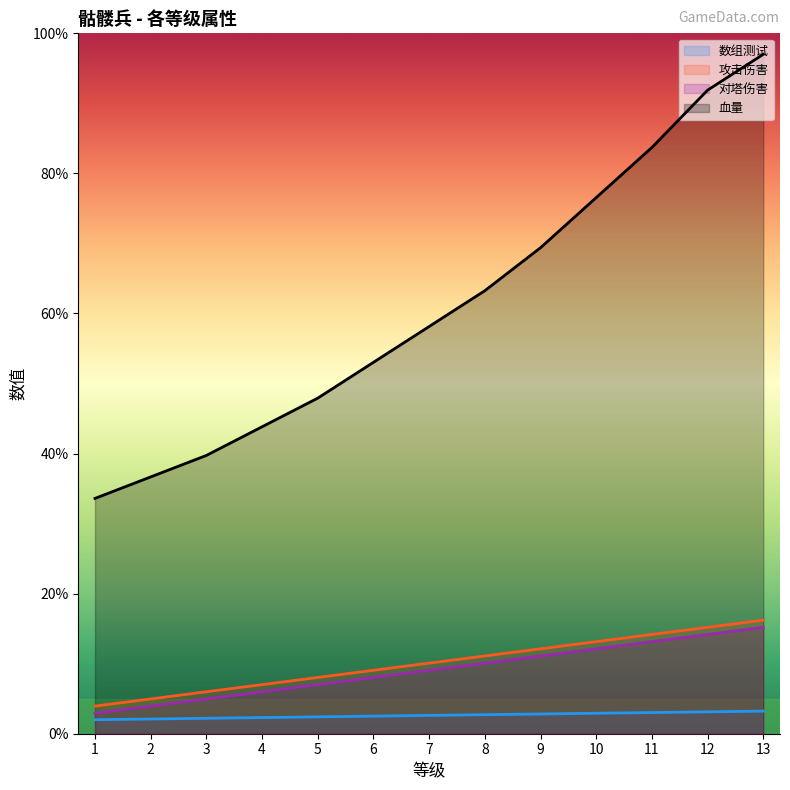

True or false: 对塔伤害 and 数组测试 intersect in this chart.

False